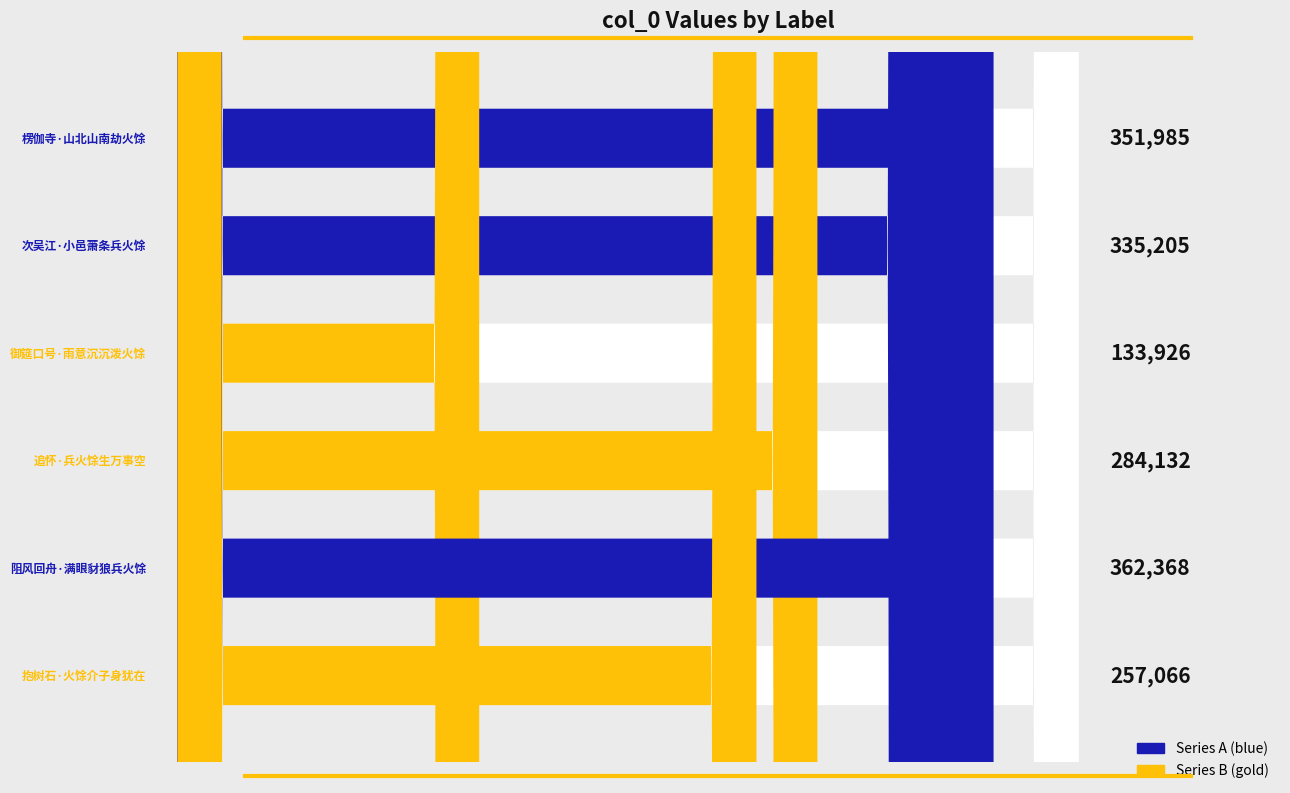

What is the ratio of the value at 阻风回舟·满眼豺狼兵火馀 to the value at 楞伽寺·山北山南劫火馀?

1.0